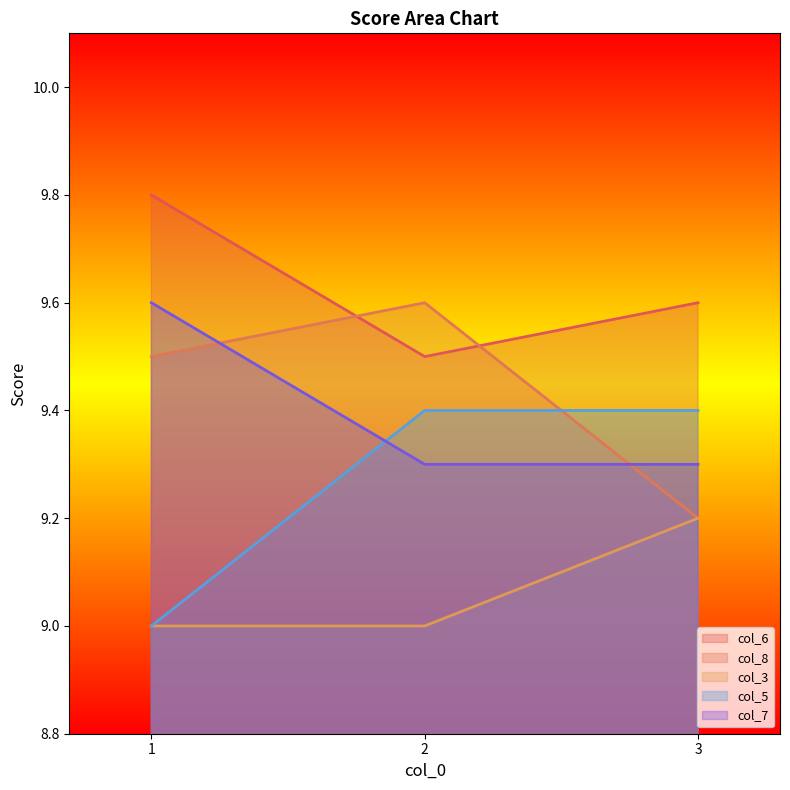

Is the value of col_3 at 2 greater than the value of col_6 at 3?

No